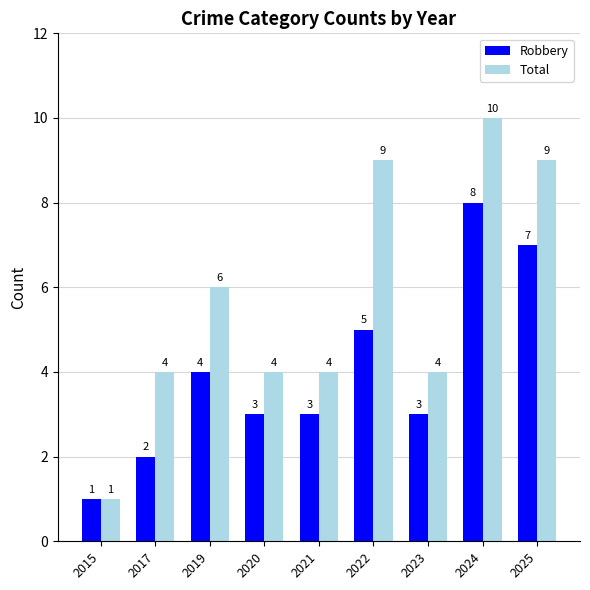

Read the Robbery value at 2017.

2